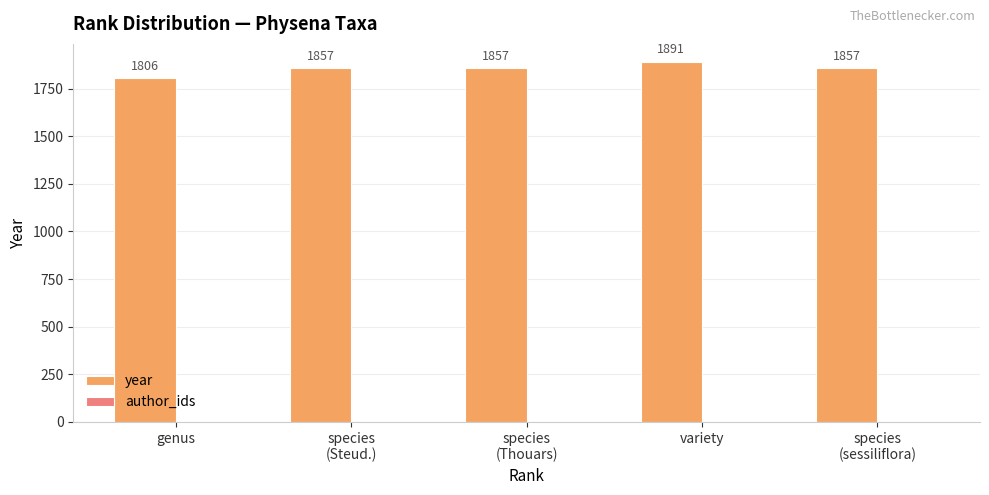

Reading right to left, what are all the values shown in this chart?

1857	1891	1857	1857	1806